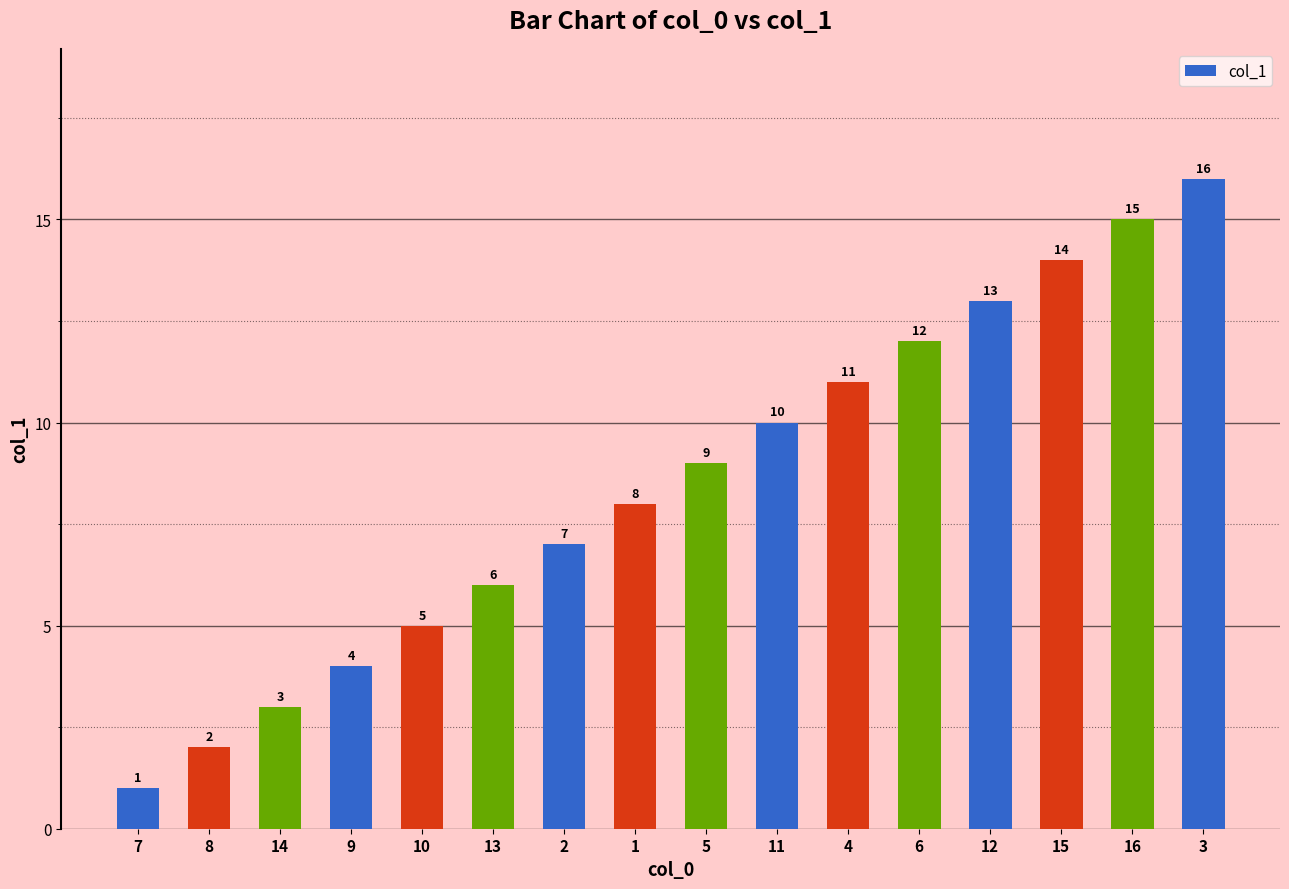

What is the ratio of the value at 14 to the value at 4?

0.3